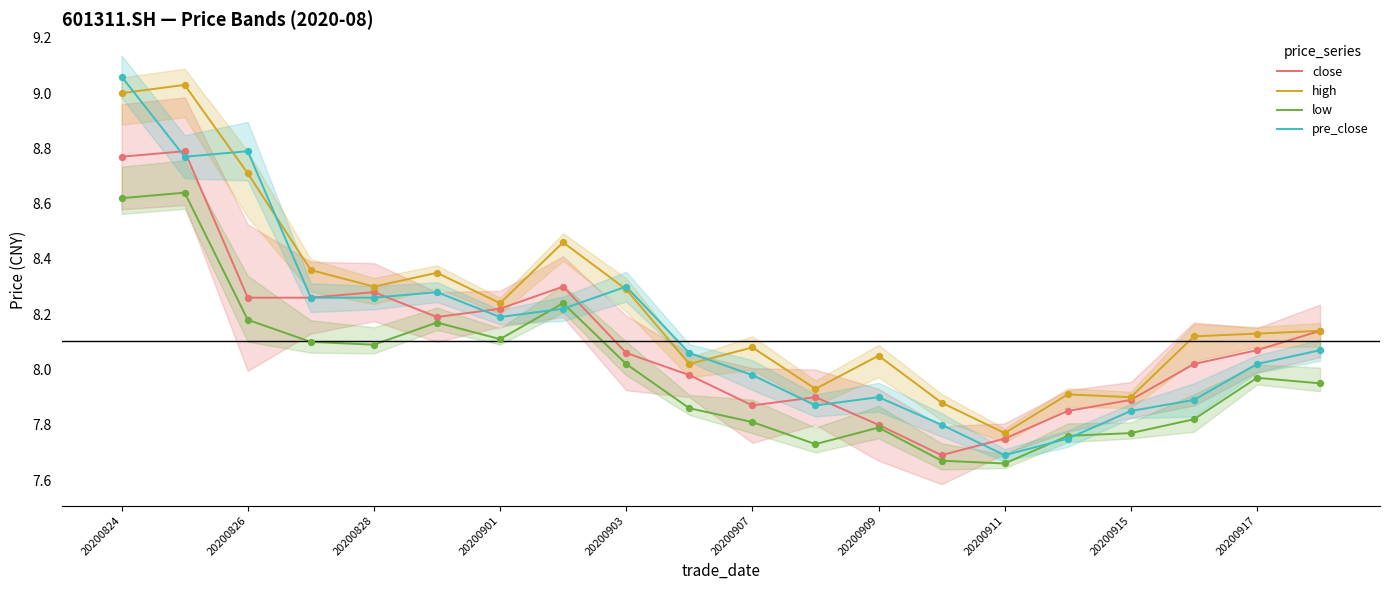

Which series has the widest spread of Y values?

pre_close